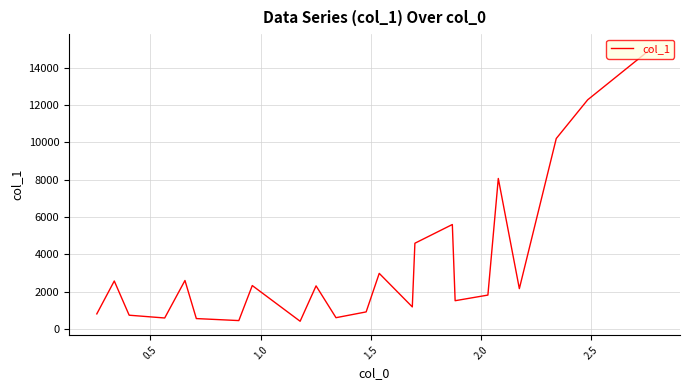

What is the difference between the maximum and minimum values?

14641.9